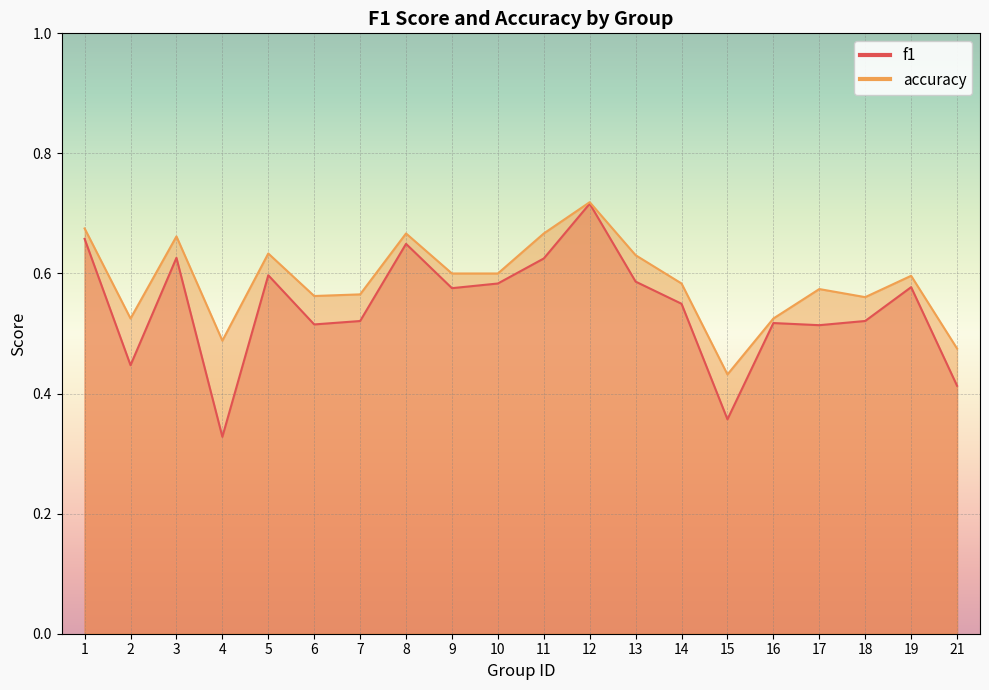

List the series in order of their peak value, highest first.

accuracy, f1